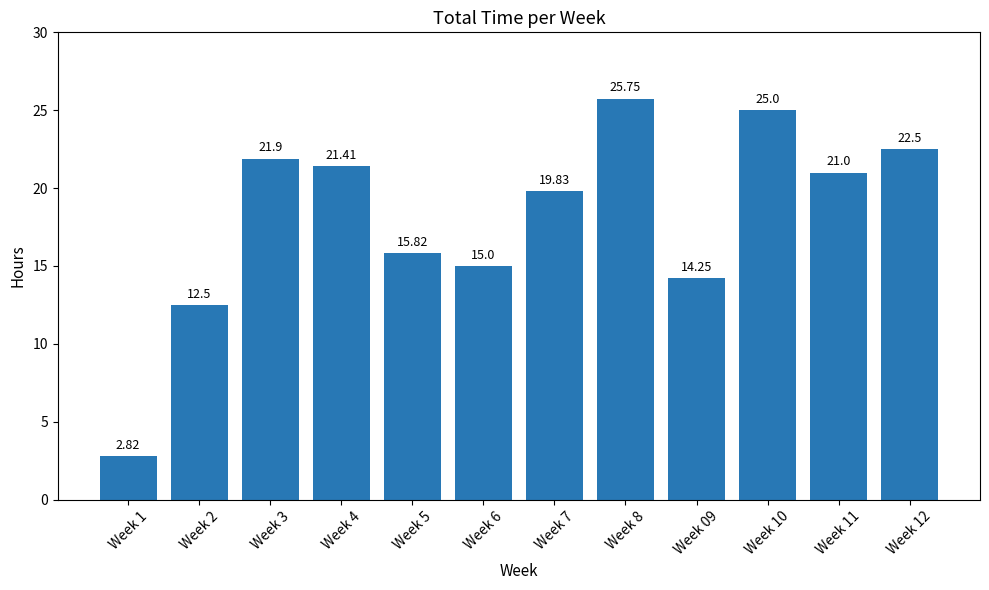

Are the bars grouped side by side (vs. stacked)?

No